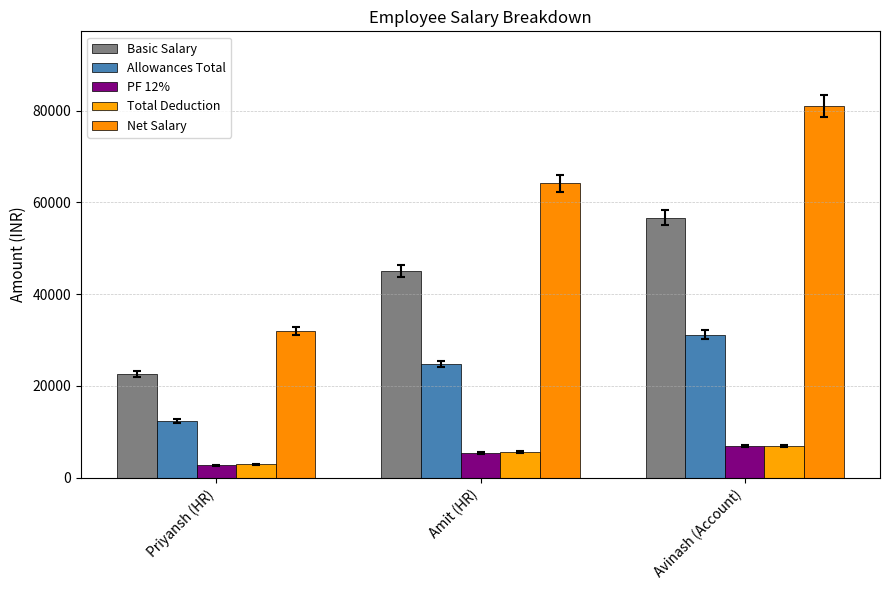

How many bars are there in total?

15